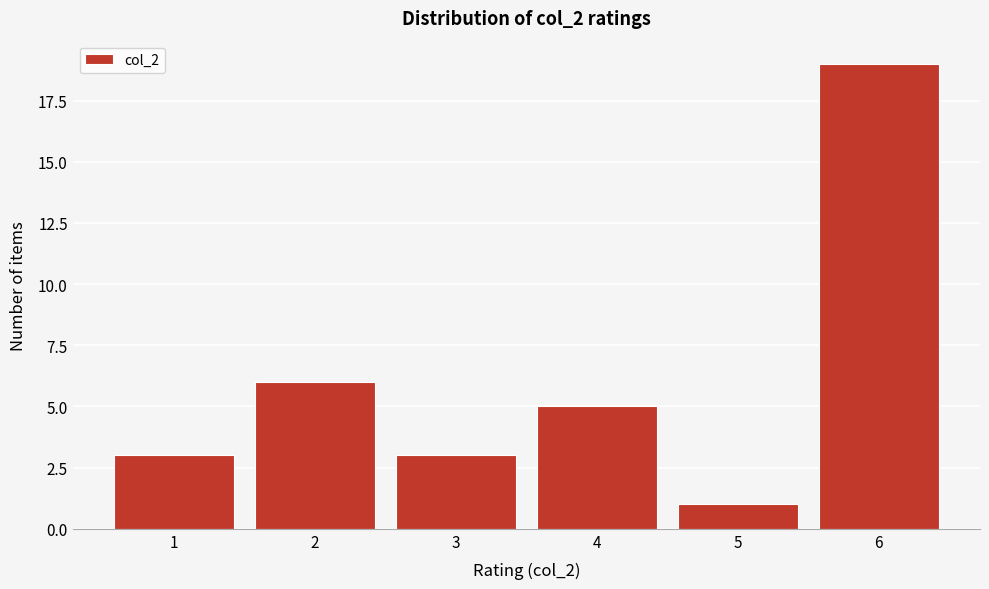

Reading right to left, extract all data points from this chart.

19	1	5	3	6	3